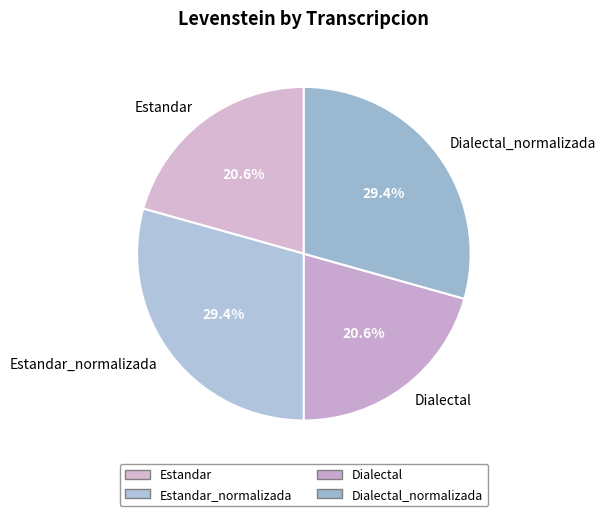

To the nearest percent, what portion does Dialectal_normalizada represent?

29%